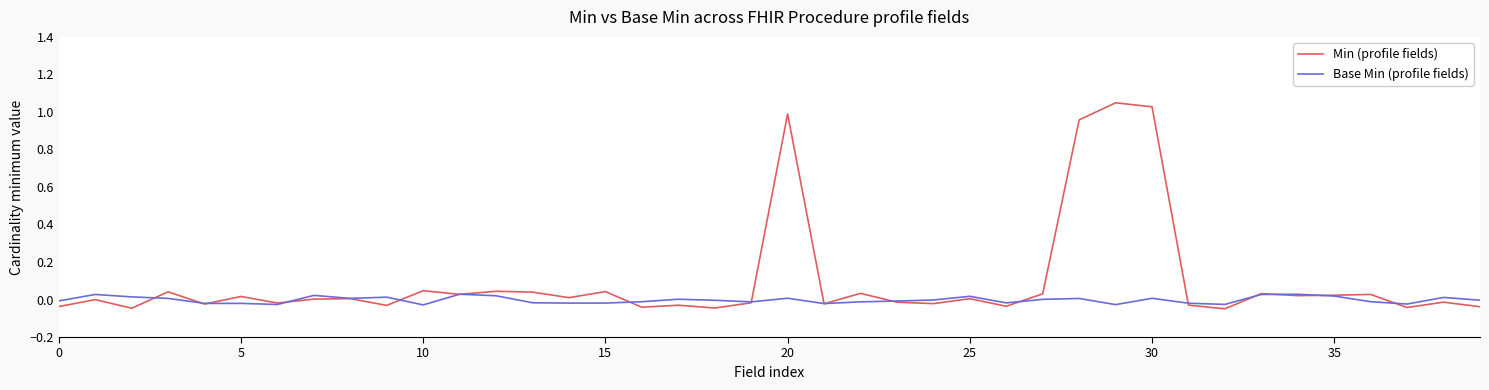

Which series has the largest total across all categories?

Min (profile fields)